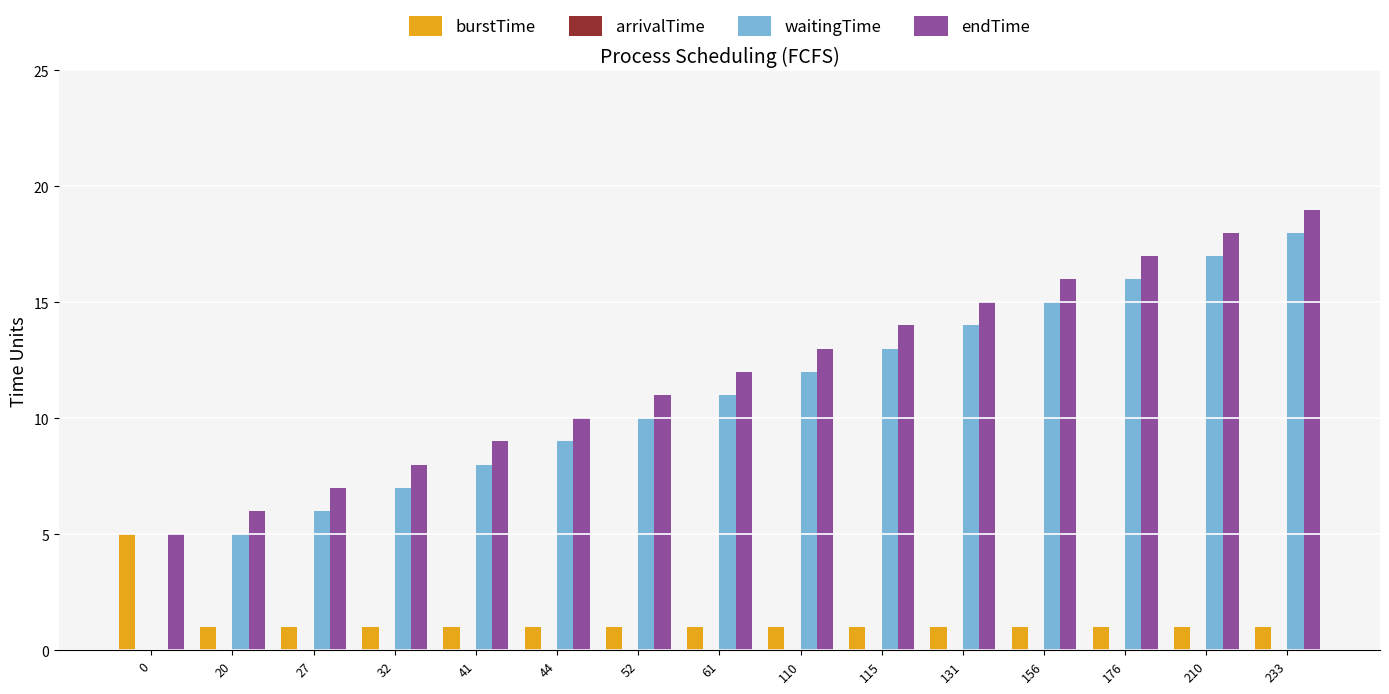

What is the total value across all series at 176?

34